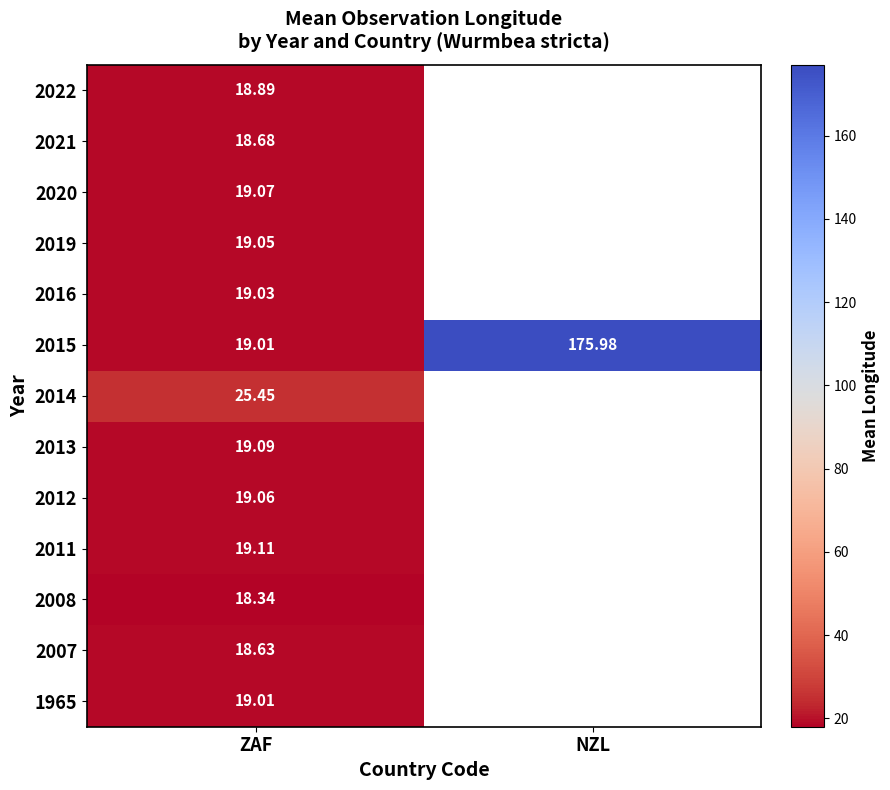

Is the value of 2022 at NZL greater than the value of 2012 at ZAF?

No